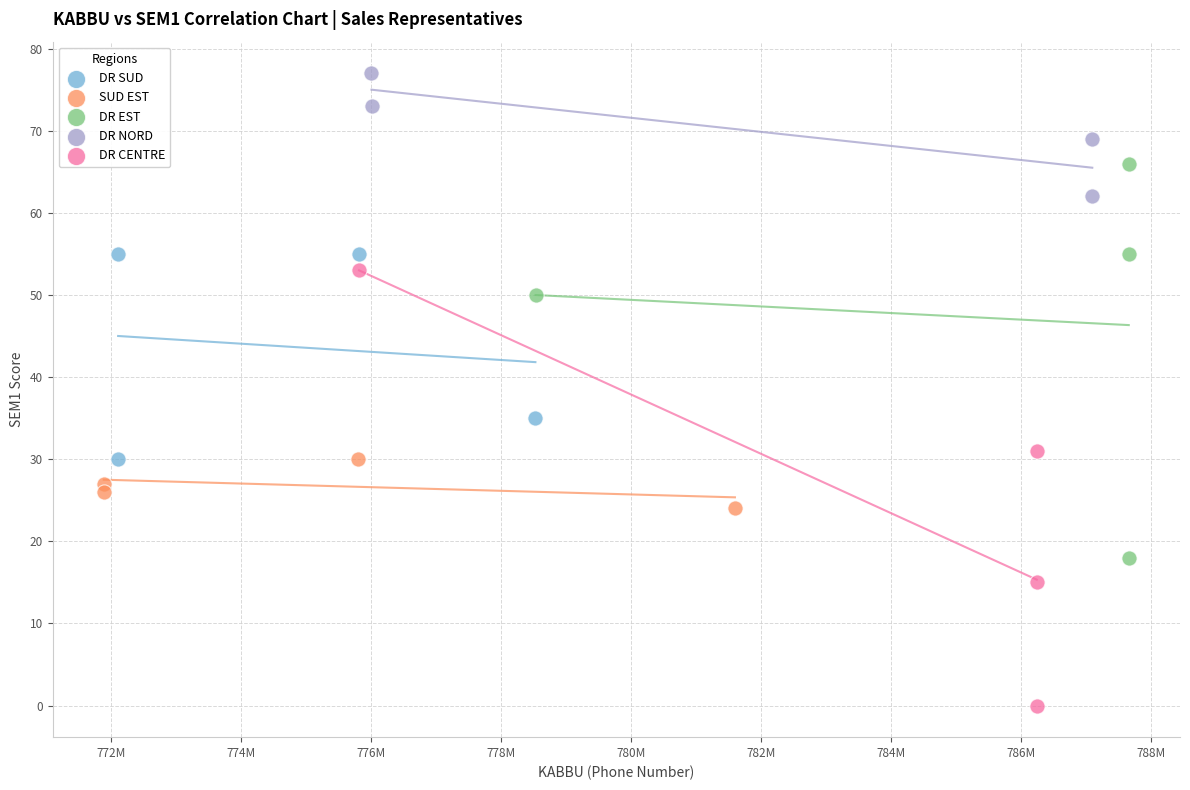

What are all the series names shown in the legend?

DR SUD, SUD EST, DR EST, DR NORD, DR CENTRE